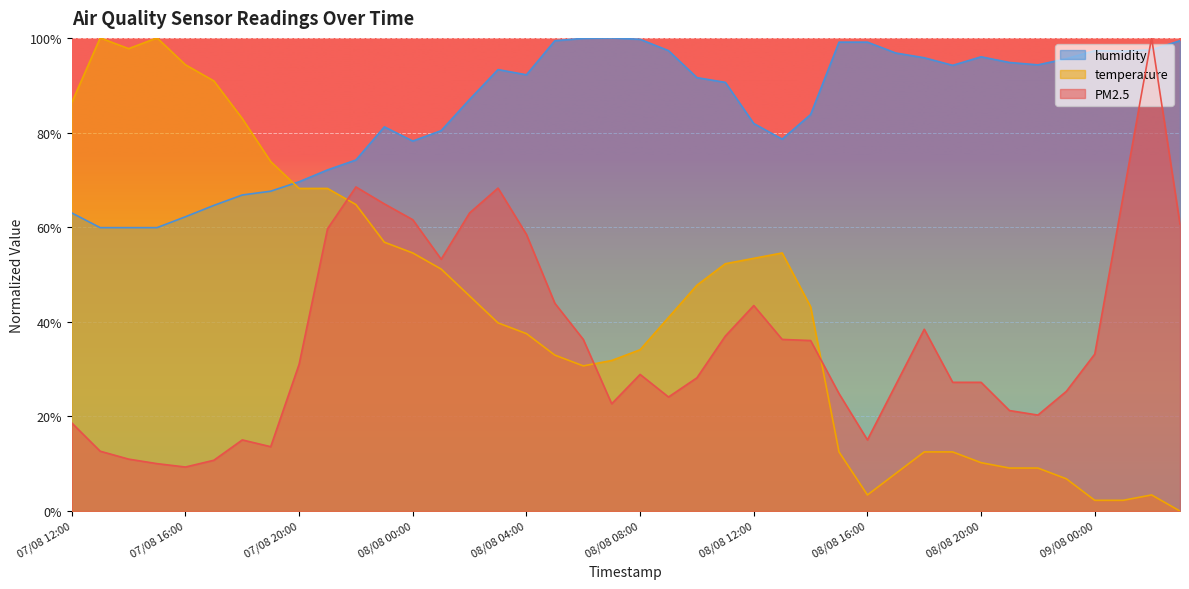

Is it true that PM2.5 equals 18.6 at 07/08 12:00?

True